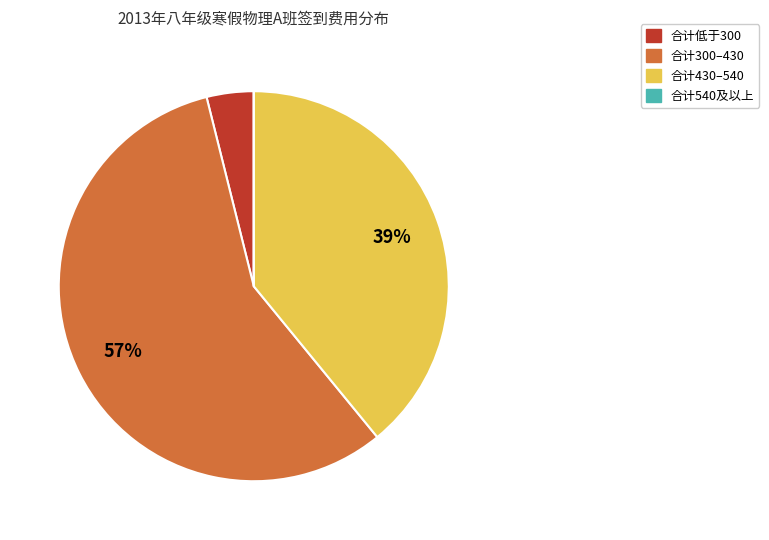

To the nearest percent, what is the average slice percentage?

25%